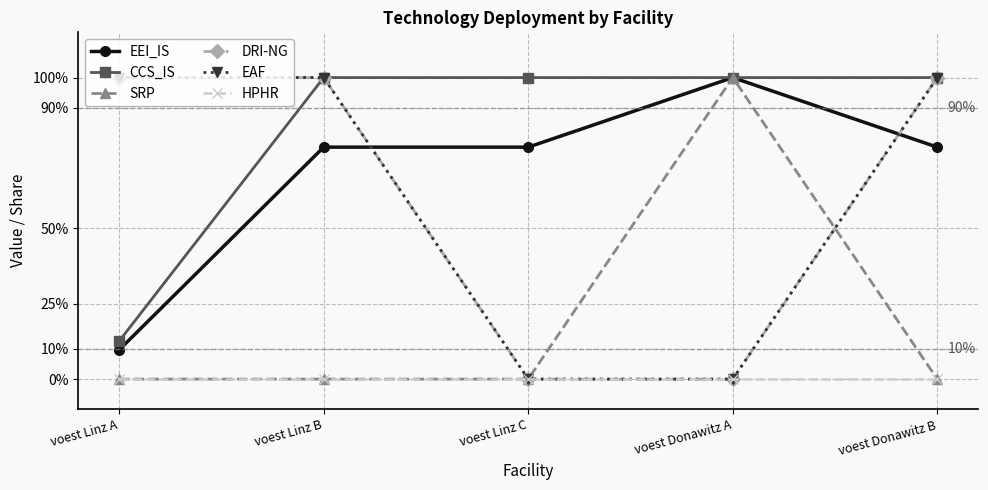

Rank the series by their maximum value, from lowest to highest.

HPHR, EEI_IS, CCS_IS, SRP, DRI-NG, EAF